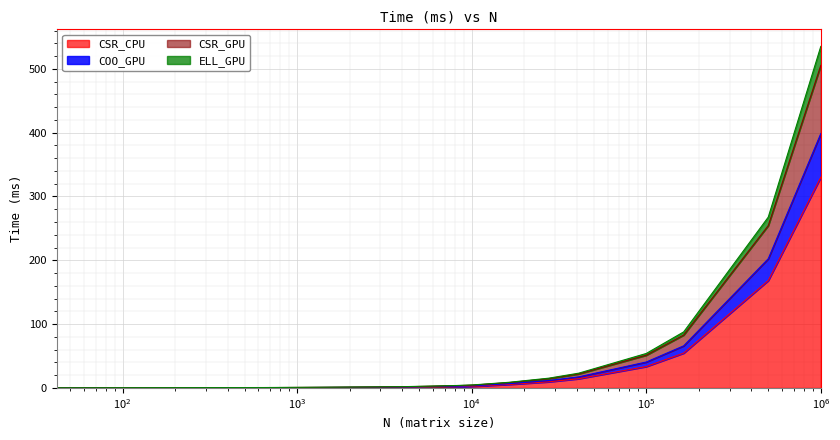

What is the highest value of the CSR_CPU series?

330.1